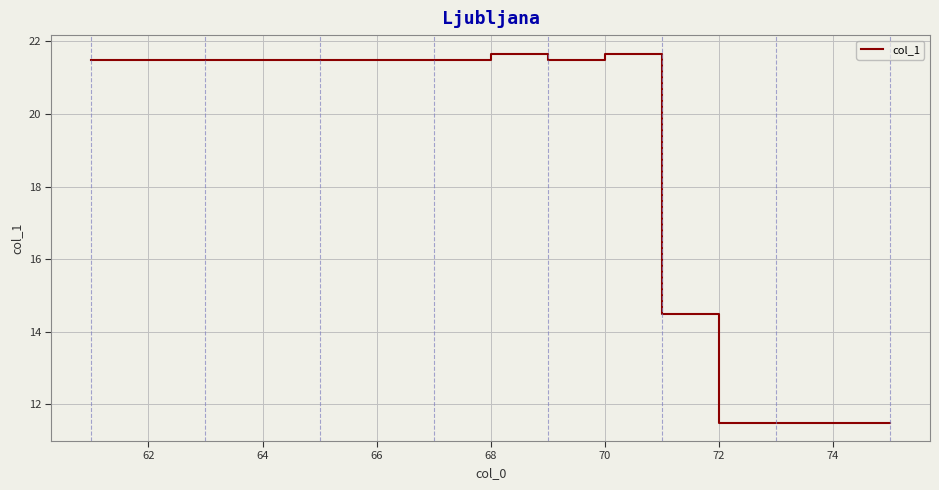

What is the smallest value displayed?

11.5